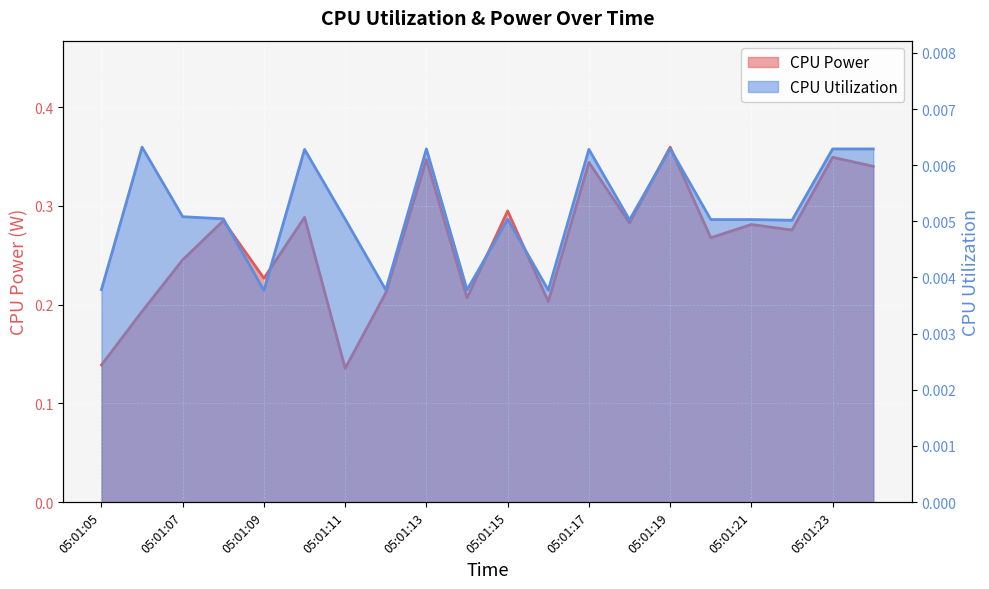

The value of CPU Utilization at 05:01:06 is 0.0. True or false?

True